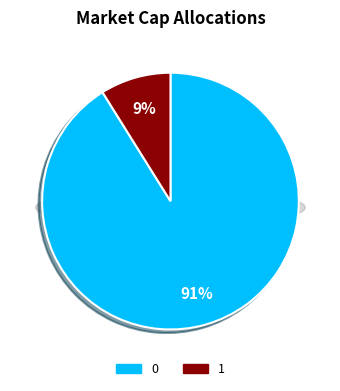

The 0 slice represents 91% of the pie. True or false?

True